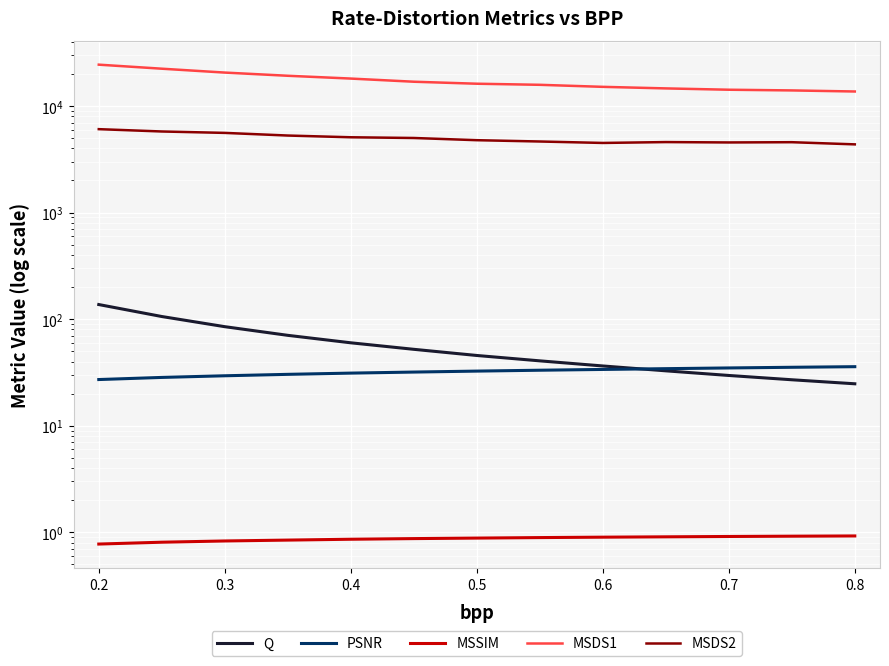

Reading left to right, list all the values displayed in this chart.

Q: 137.1	105.9	85.0	70.5	60.0	52.1	45.6	40.6	36.4	32.8	29.6	27.0	24.8
PSNR: 27.1	28.4	29.4	30.4	31.2	31.9	32.6	33.2	33.7	34.3	34.9	35.4	35.8
MSSIM: 0.8	0.8	0.8	0.8	0.9	0.9	0.9	0.9	0.9	0.9	0.9	0.9	0.9
MSDS1: 24429.7	22387.7	20587.4	19218.4	18087.6	16896.2	16183.2	15807.3	15127.7	14626.6	14213.1	14002.5	13682.6
MSDS2: 6064.0	5766.4	5593.7	5282.7	5088.7	5010.6	4777.7	4644.7	4501.7	4587.0	4549.7	4574.8	4365.8